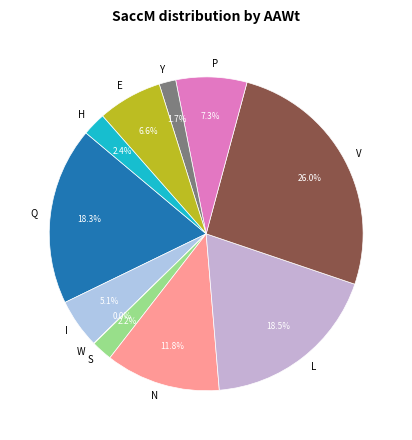

Do L and N together represent more than half of the pie?

No